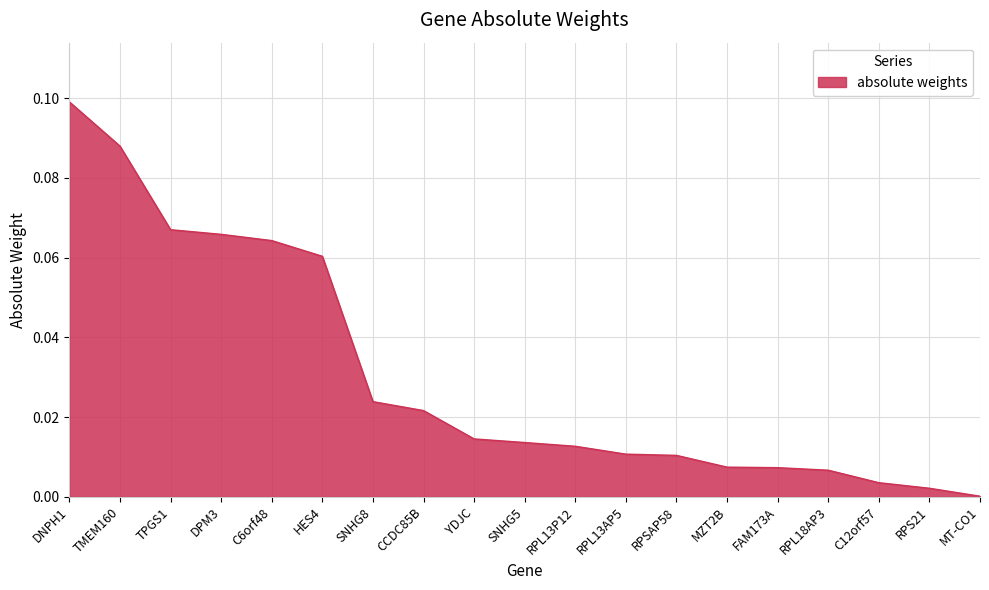

The chart shows a value of 0.1 at TPGS1. True or false?

True